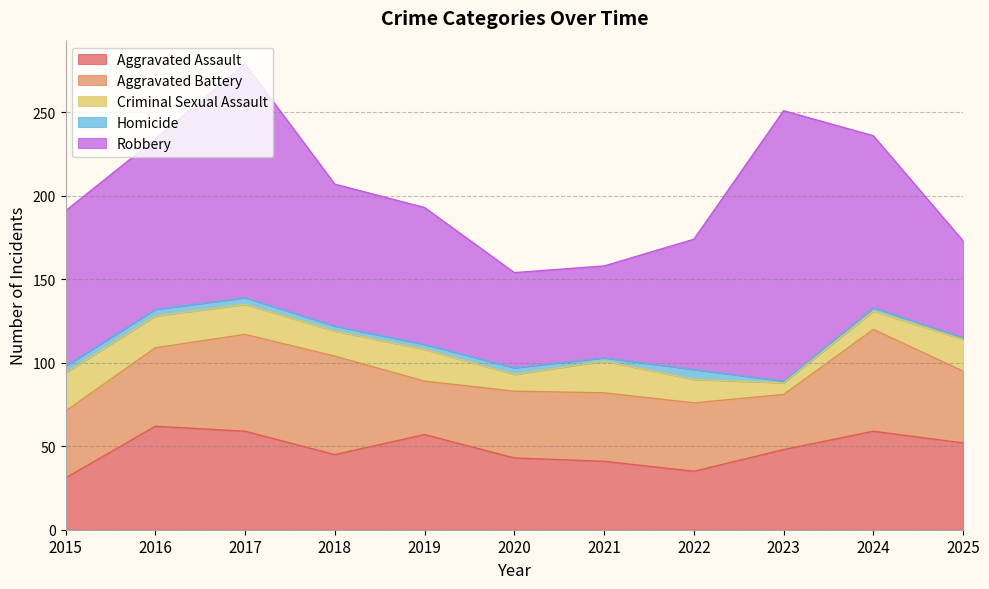

What is the difference between the second highest and minimum values in the Aggravated Assault series?

28